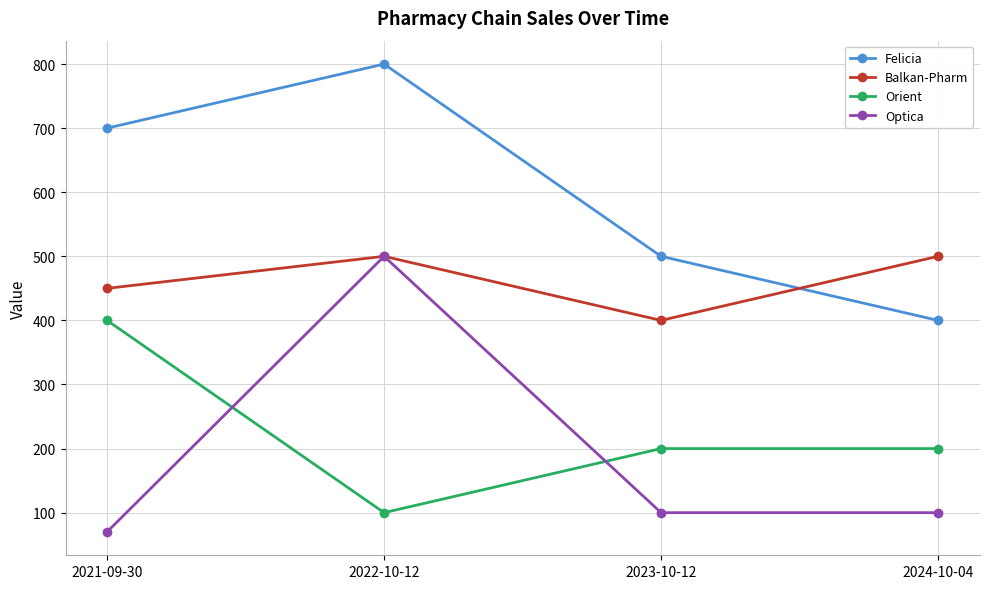

How many Felicia values are between 500 and 800?

3